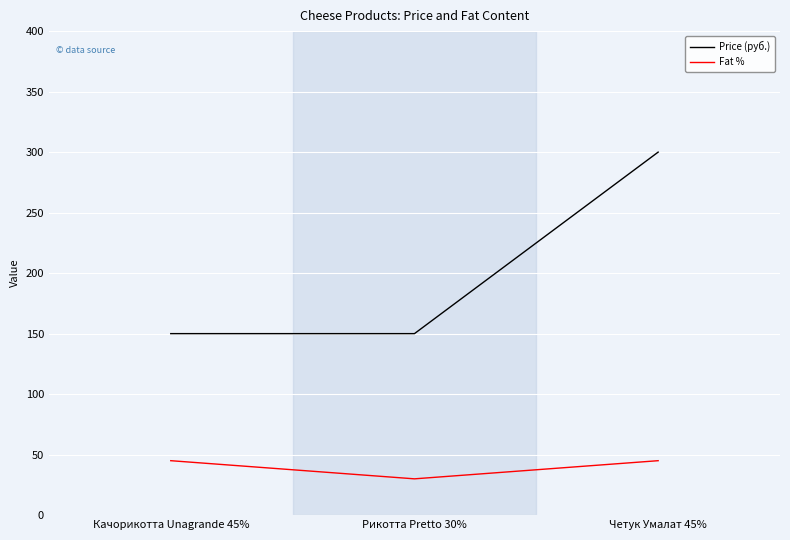

What is the spread (max minus min) of values at Качорикотта Unagrande 45%?

105